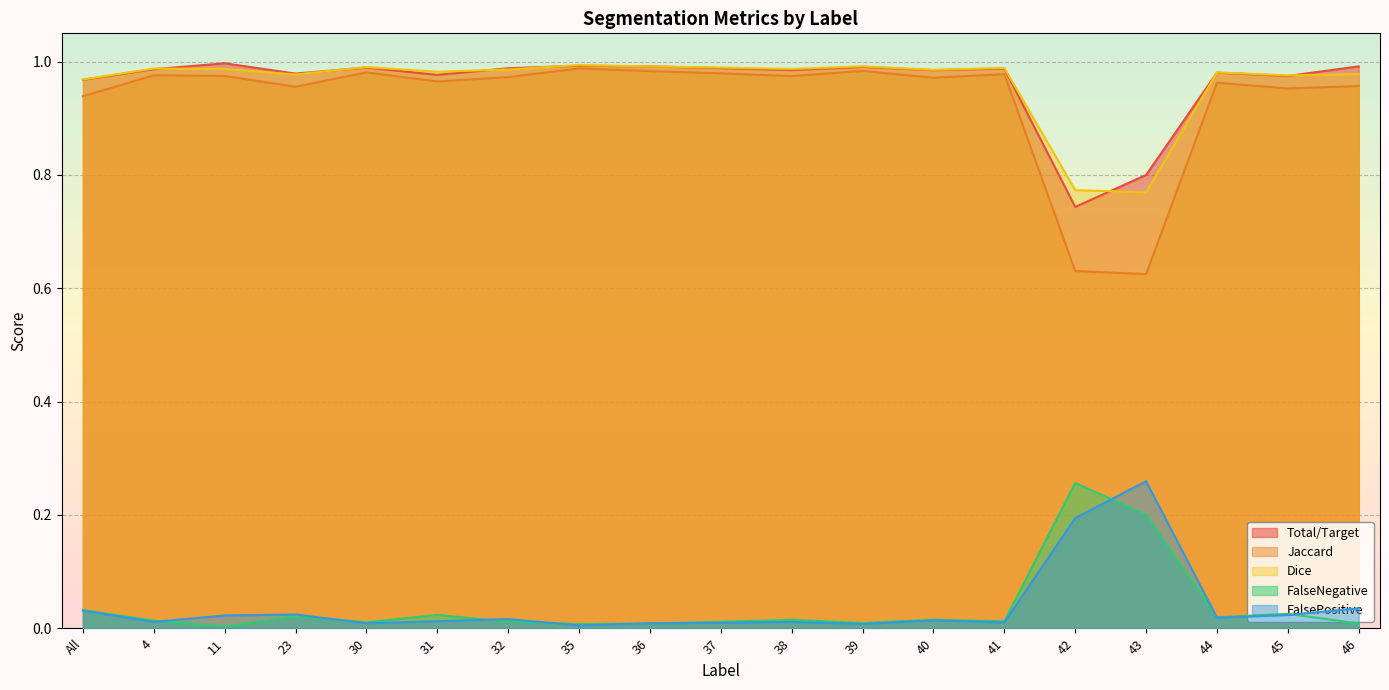

What are all the series names shown in the legend?

Total/Target, Jaccard, Dice, FalseNegative, FalsePositive